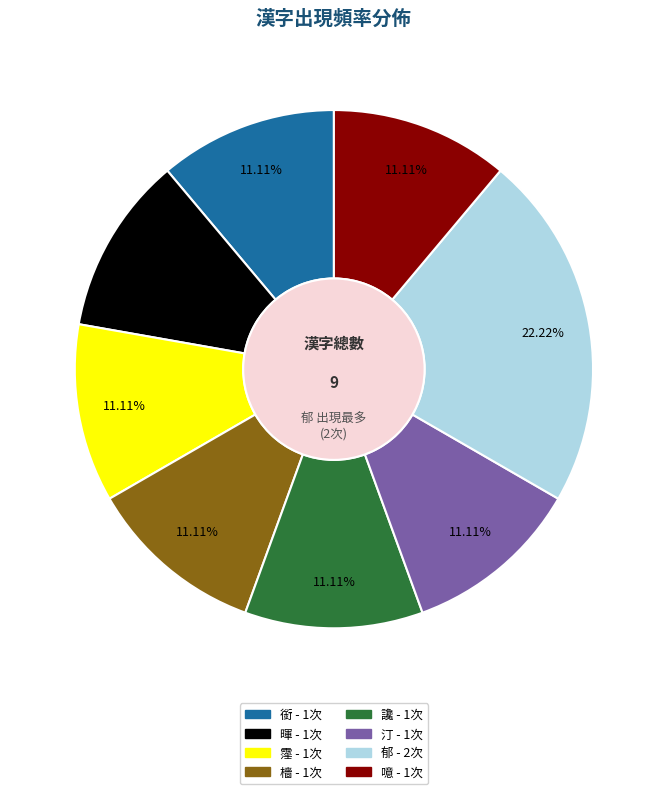

Which category has the biggest portion of the pie?

郁